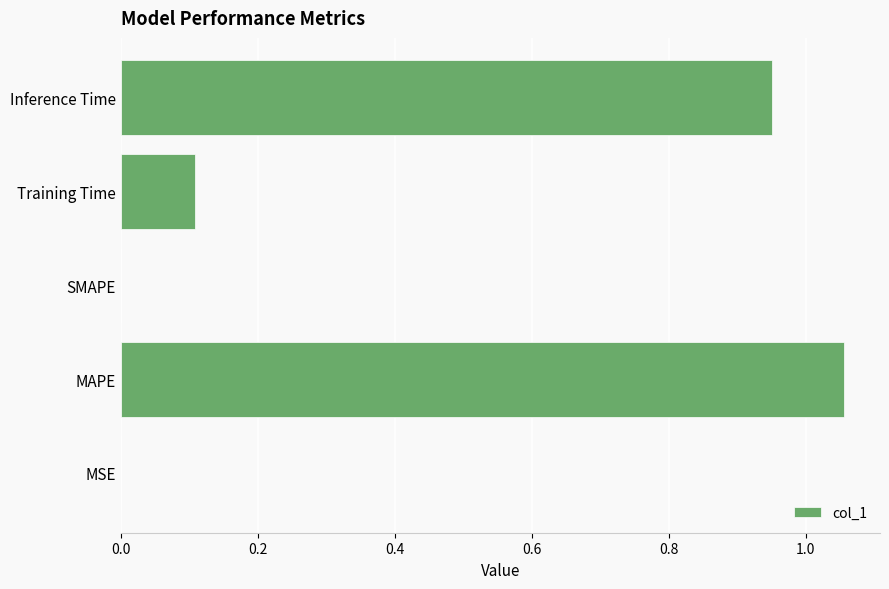

Are the bars horizontal?

Yes